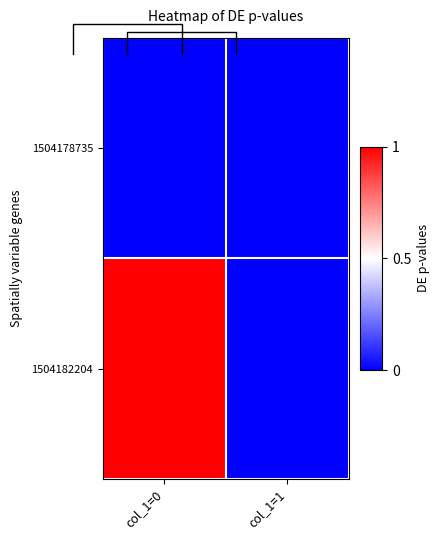

List the series in order of their peak value, lowest first.

1504178735, 1504182204